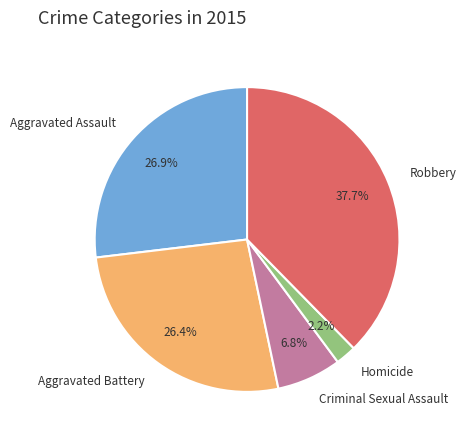

What is the smallest slice in the pie chart?

Homicide